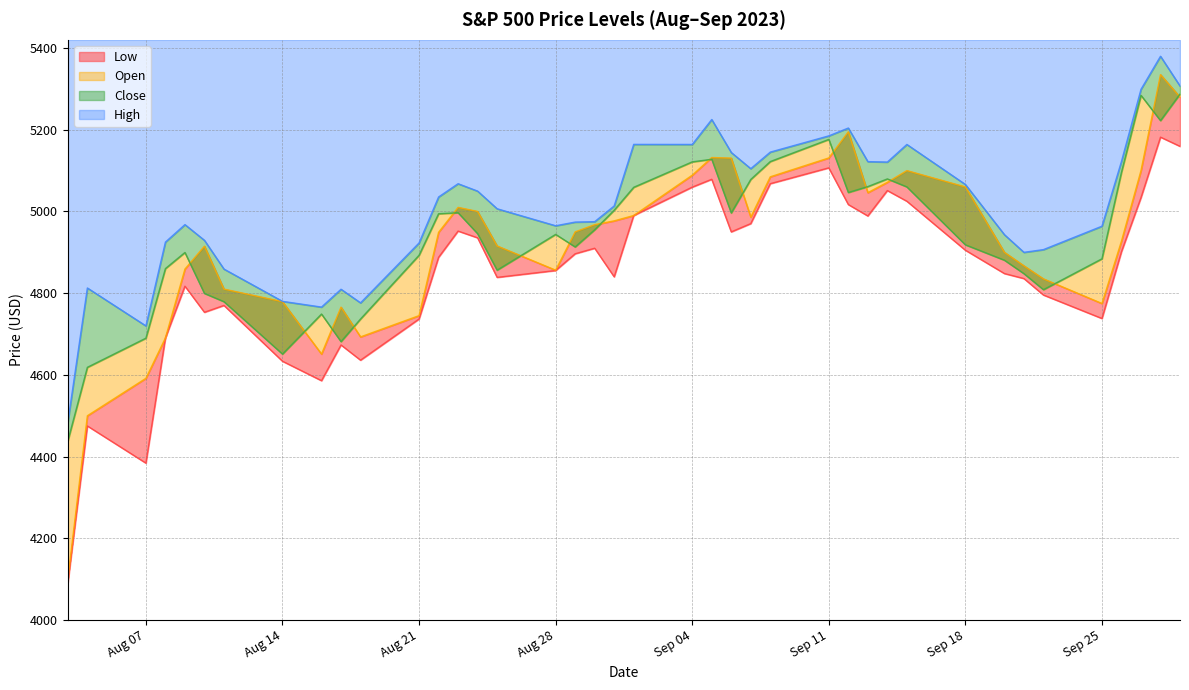

How many series are shown in this chart?

4